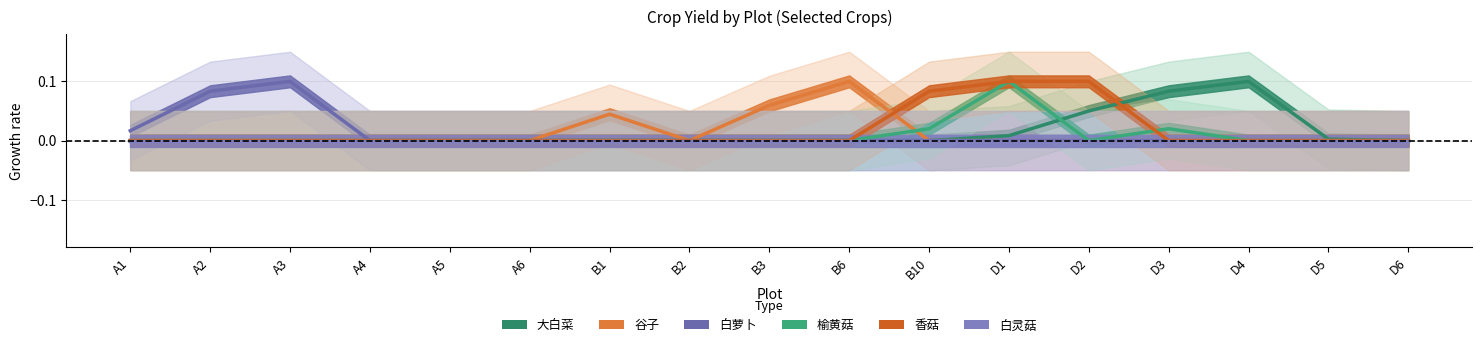

What are all the series names shown in the legend?

大白菜, 谷子, 白萝卜, 榆黄菇, 香菇, 白灵菇